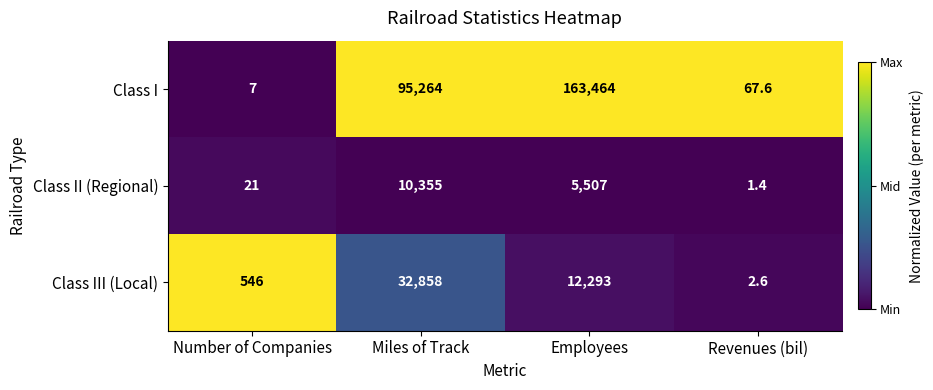

Reading left to right, transcribe all the data shown in this chart.

Class I: Number of Companies=7.0	Miles of Track=95264.0	Employees=163464.0	Revenues (bil)=67.6
Class II (Regional): Number of Companies=21.0	Miles of Track=10355.0	Employees=5507.0	Revenues (bil)=1.4
Class III (Local): Number of Companies=546.0	Miles of Track=32858.0	Employees=12293.0	Revenues (bil)=2.6